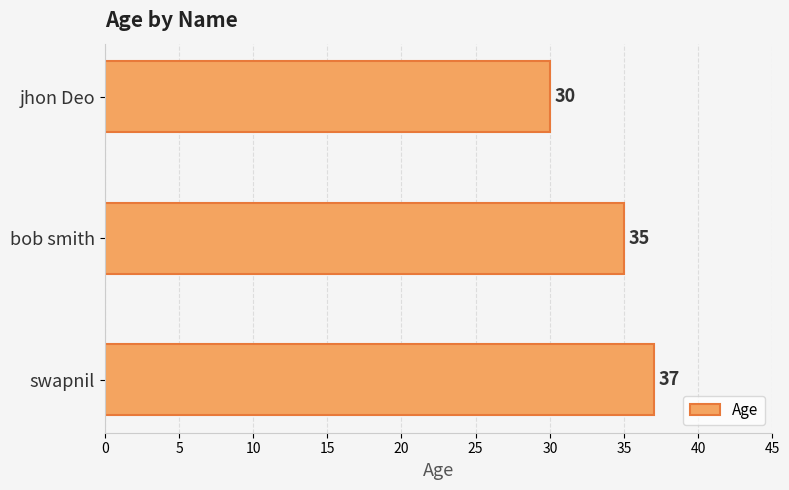

Is it true that the value at jhon Deo is 53?

False